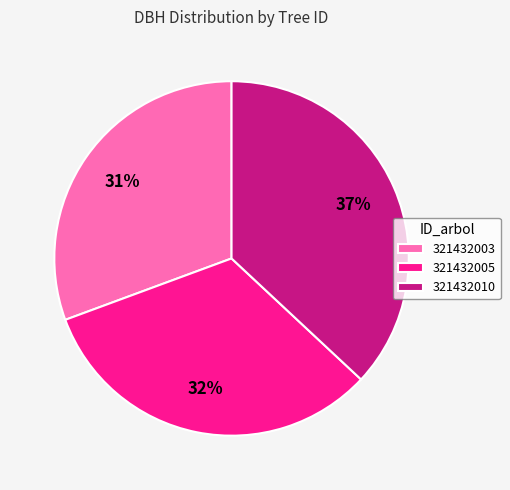

Which slice is the smallest?

321432003